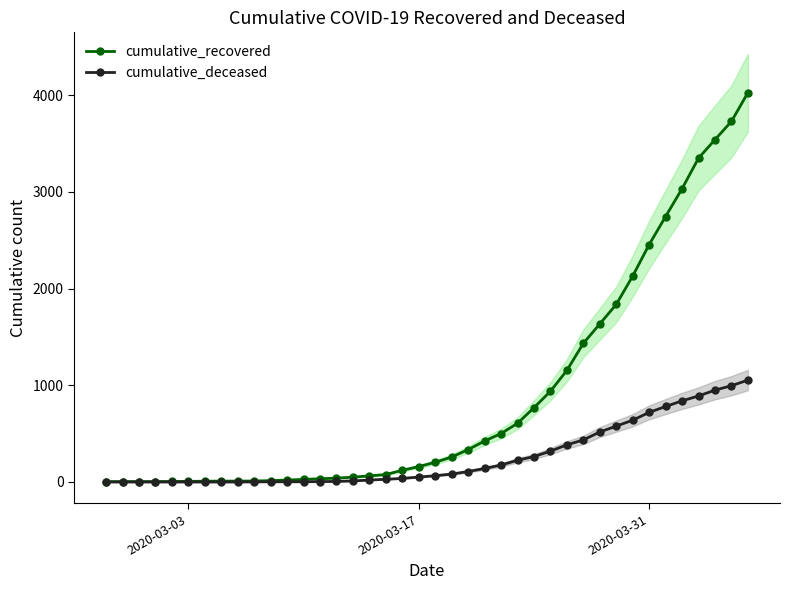

How many lines are shown in the chart?

2